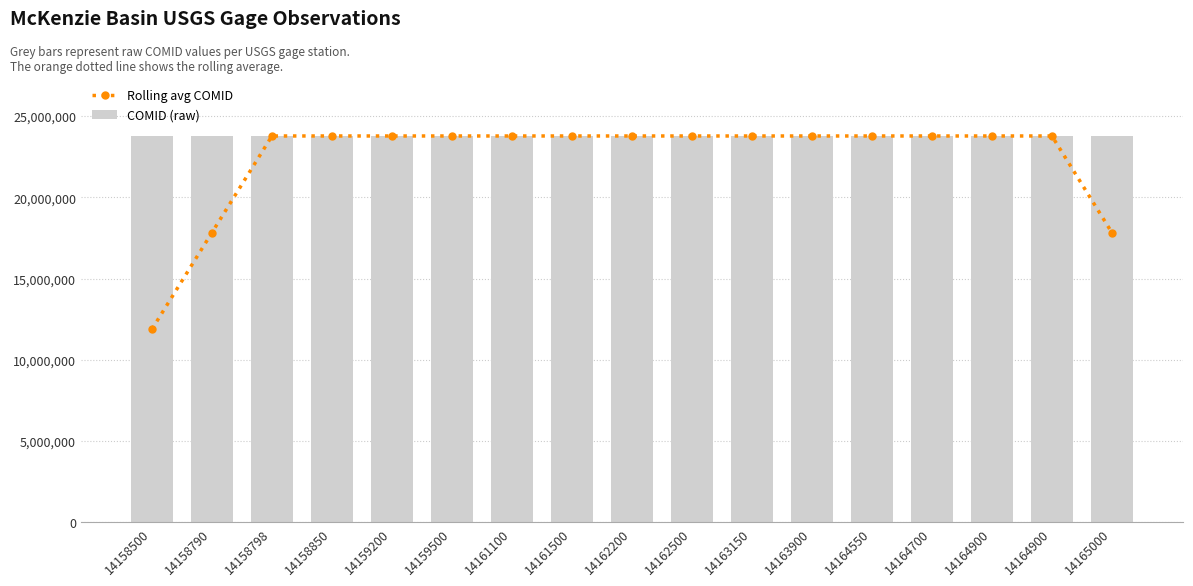

Which series has the widest spread of values?

Rolling avg COMID